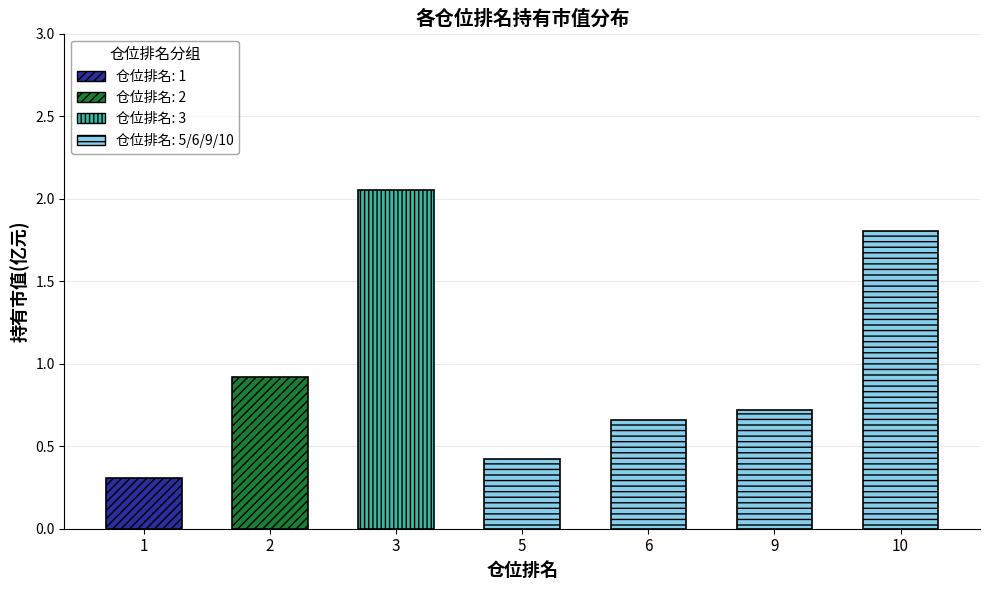

What is the sum of the values at 3 and 5?

2.5